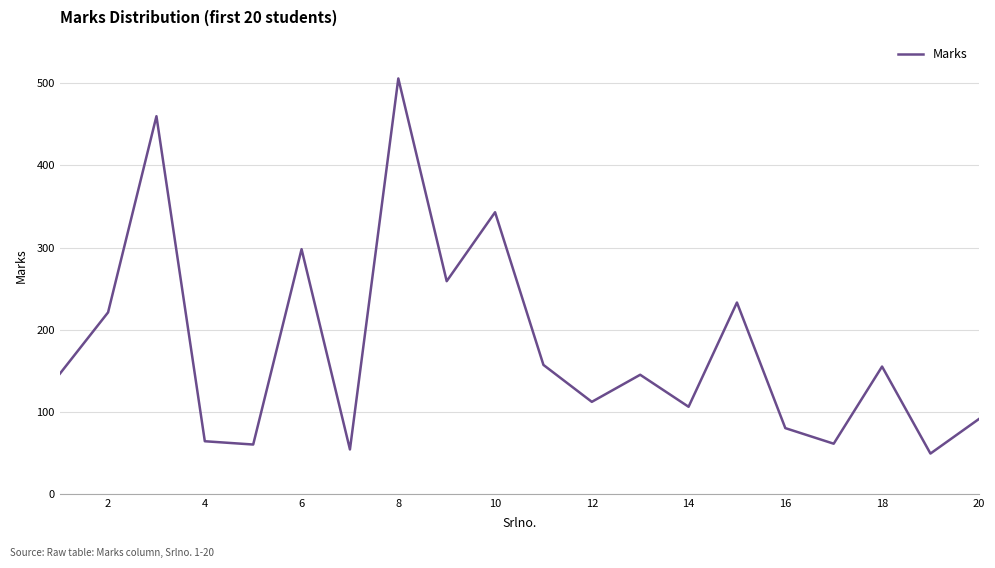

What is the smallest value displayed?

49